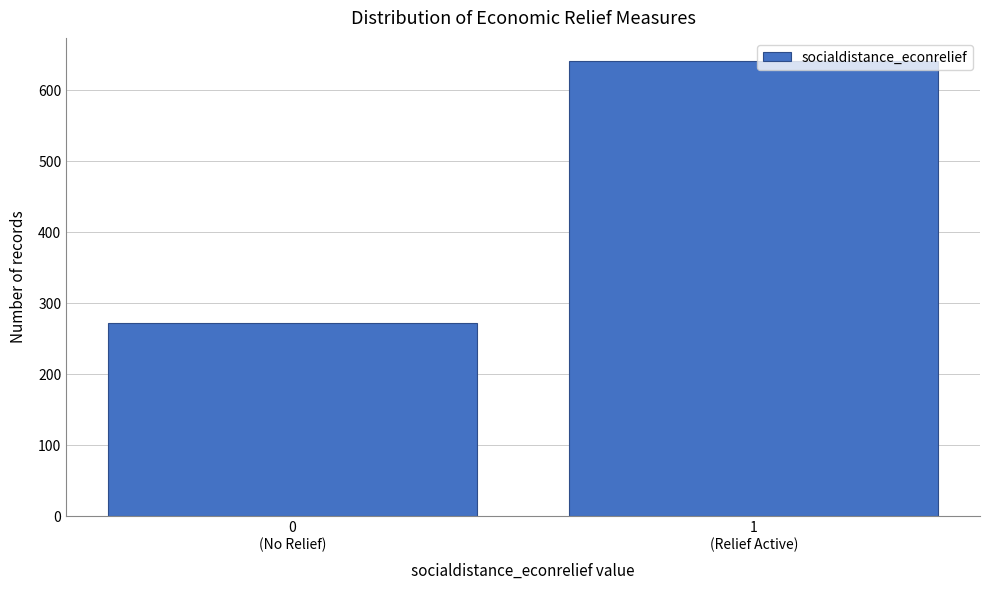

Reading left to right, what are all the values shown in this chart?

272	642